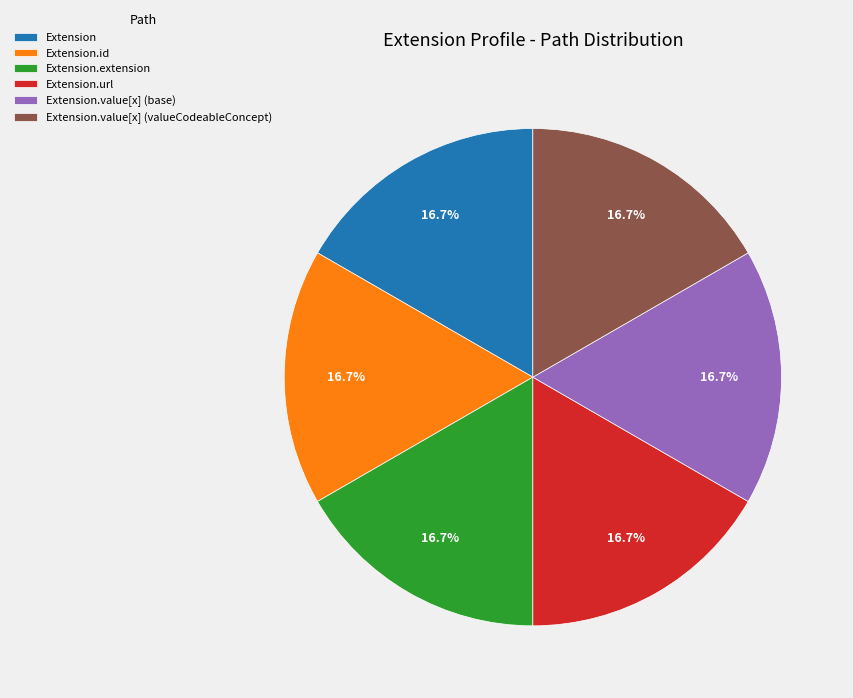

Is the sum of Extension.url and Extension.value[x] (base) greater than half?

No